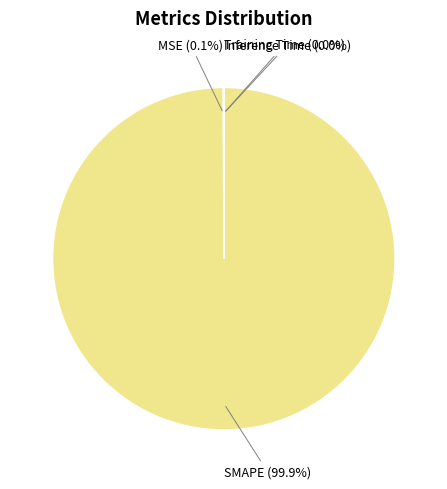

Is there a majority slice in this chart?

Yes